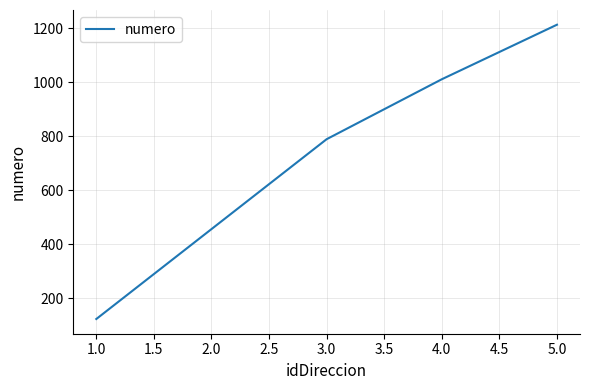

List the labels in order of value, largest first.

5.0, 4.0, 3.0, 2.0, 1.0